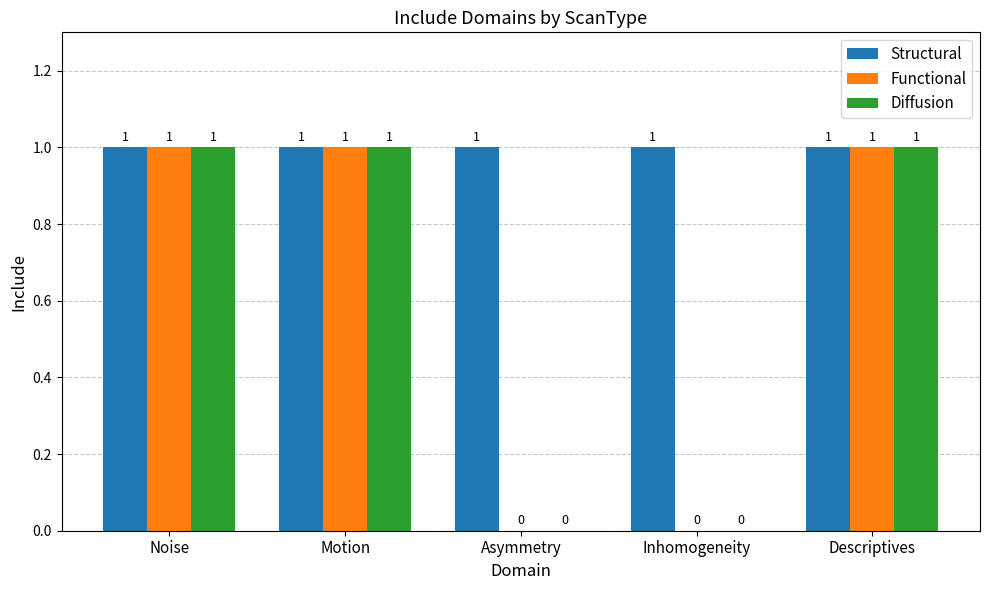

Is it true that Structural equals 1 at Descriptives?

True